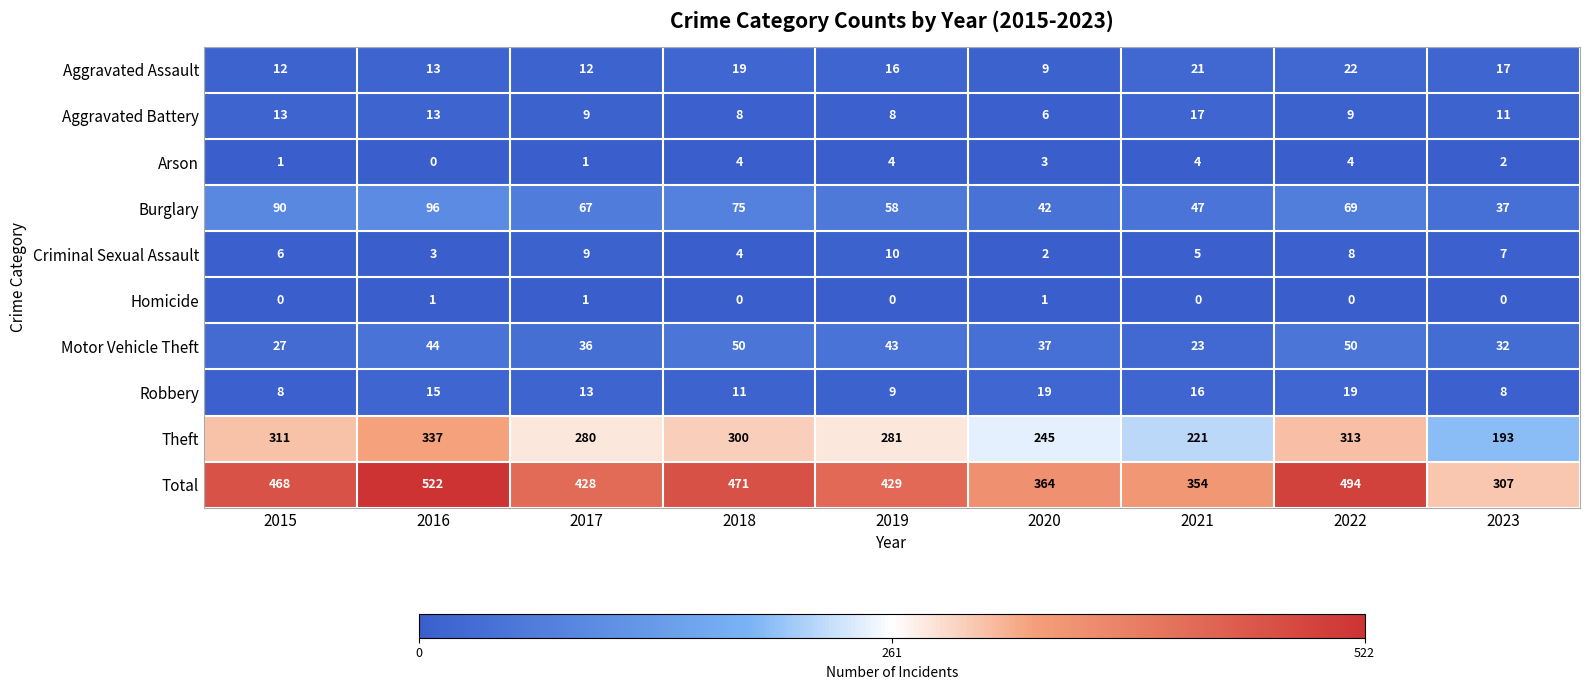

How many data points does each series have?

9